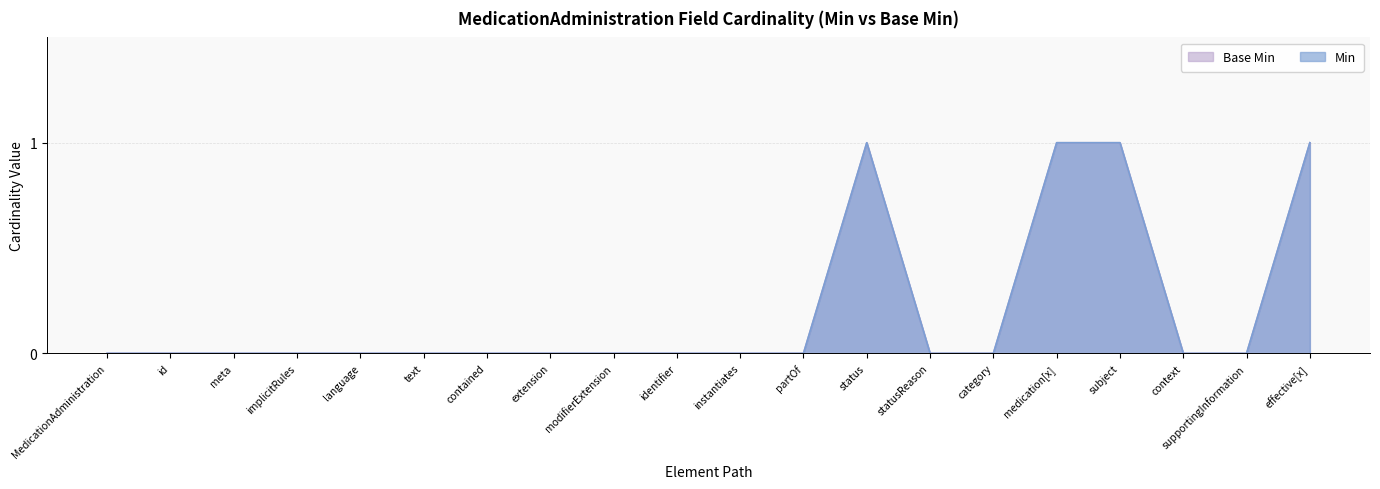

Does the chart have visible grid lines?

Yes